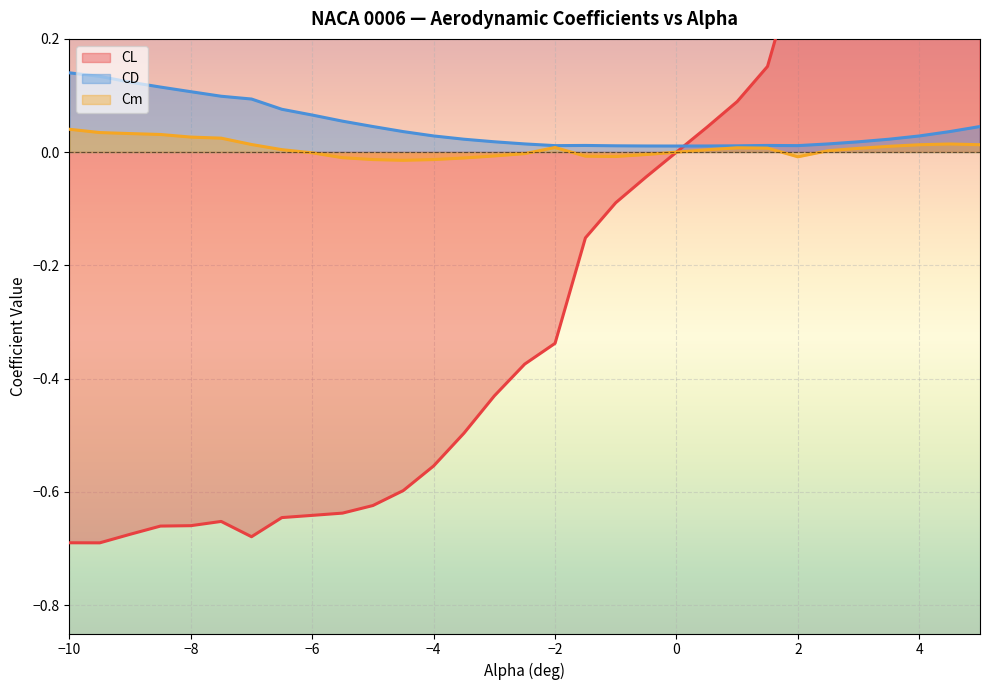

What is the difference between the CD values at -10.0 and 1.5?

0.1